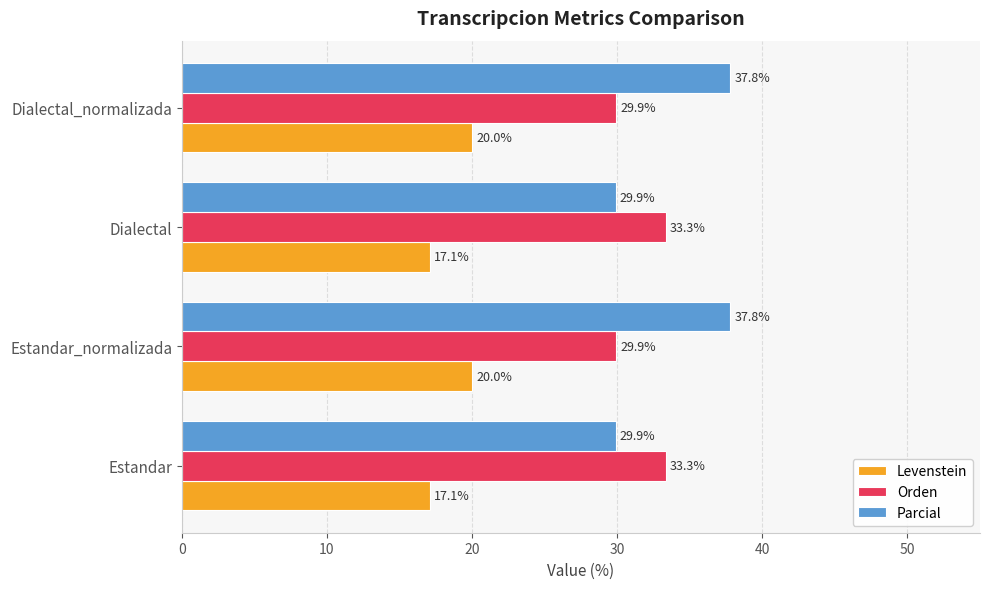

Read the Parcial value at Dialectal.

29.9